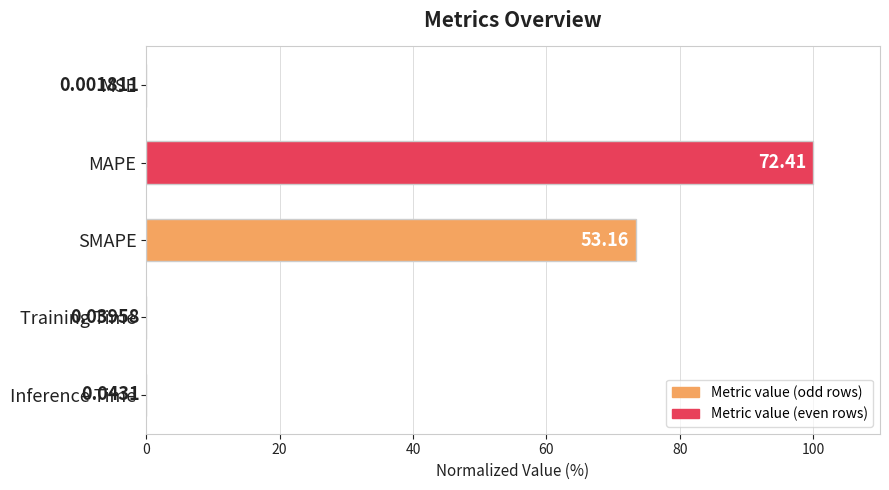

Where is the data nearest to the value 50?

SMAPE